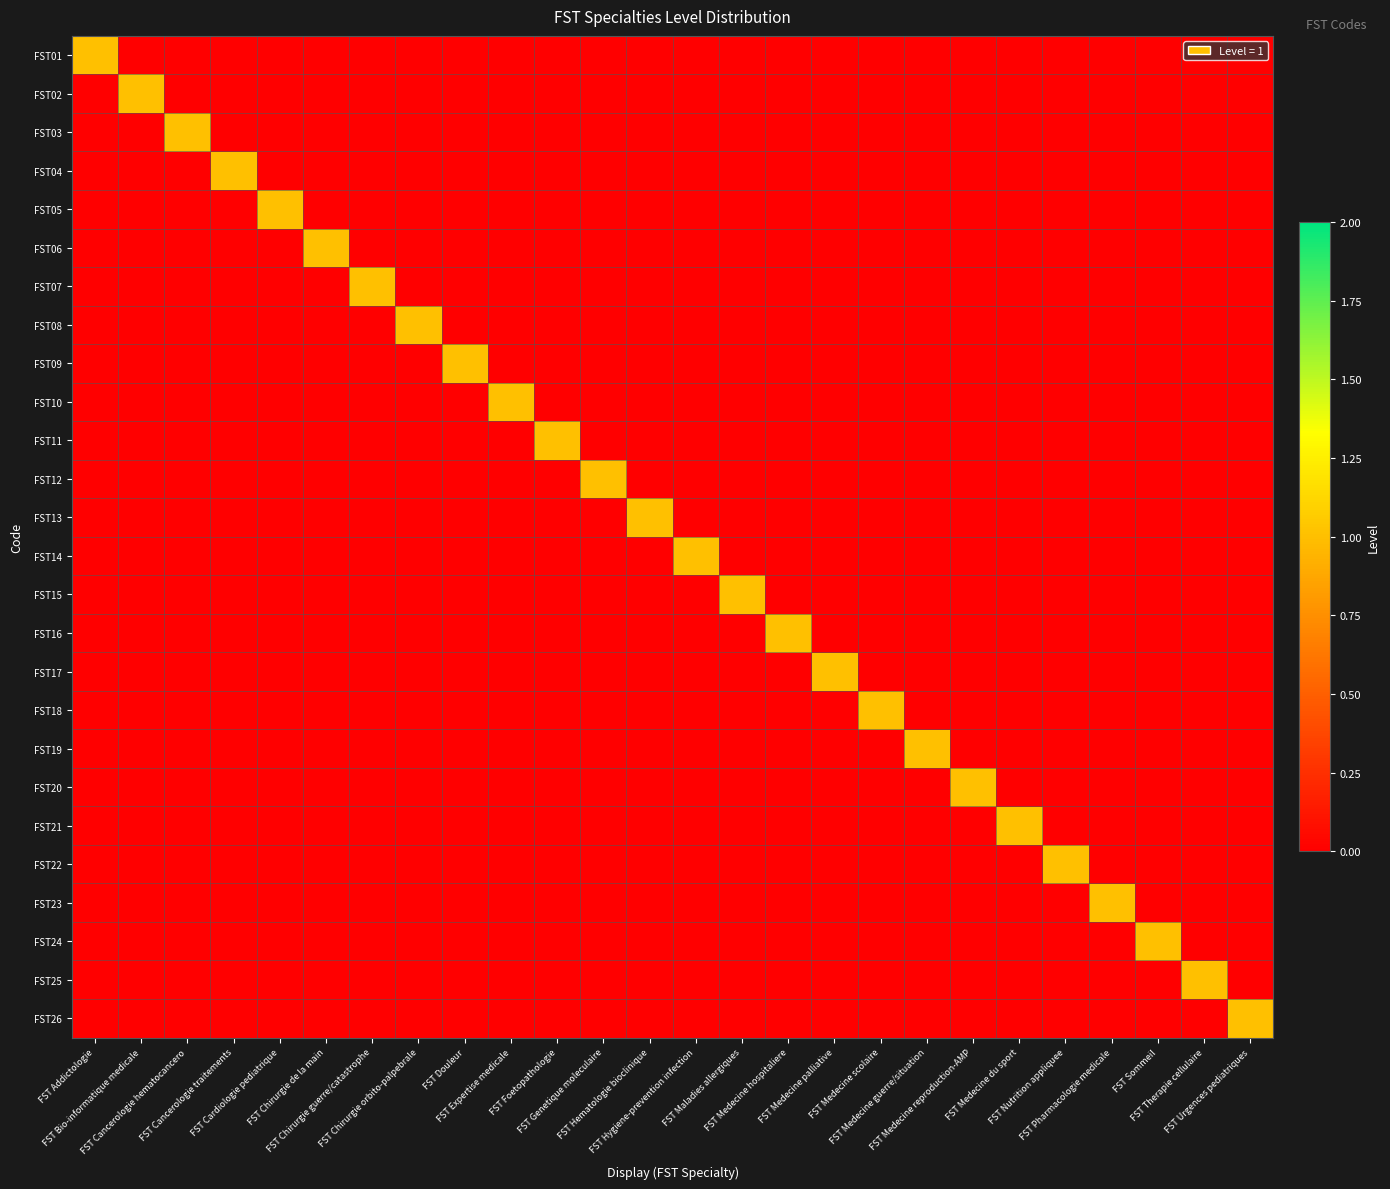

Reading right to left, transcribe all the data shown in this chart.

FST01: FST Urgences pediatriques=0	FST Therapie cellulaire=0	FST Sommeil=0	FST Pharmacologie medicale=0	FST Nutrition appliquee=0	FST Medecine du sport=0	FST Medecine reproduction-AMP=0	FST Medecine guerre/situation=0	FST Medecine scolaire=0	FST Medecine palliative=0	FST Medecine hospitaliere=0	FST Maladies allergiques=0	FST Hygiene-prevention infection=0	FST Hematologie bioclinique=0	FST Genetique moleculaire=0	FST Foetopathologie=0	FST Expertise medicale=0	FST Douleur=0	FST Chirurgie orbito-palpebrale=0	FST Chirurgie guerre/catastrophe=0	FST Chirurgie de la main=0	FST Cardiologie pediatrique=0	FST Cancerologie traitements=0	FST Cancerologie hematocancero=0	FST Bio-informatique medicale=0	FST Addictologie=1
FST02: FST Urgences pediatriques=0	FST Therapie cellulaire=0	FST Sommeil=0	FST Pharmacologie medicale=0	FST Nutrition appliquee=0	FST Medecine du sport=0	FST Medecine reproduction-AMP=0	FST Medecine guerre/situation=0	FST Medecine scolaire=0	FST Medecine palliative=0	FST Medecine hospitaliere=0	FST Maladies allergiques=0	FST Hygiene-prevention infection=0	FST Hematologie bioclinique=0	FST Genetique moleculaire=0	FST Foetopathologie=0	FST Expertise medicale=0	FST Douleur=0	FST Chirurgie orbito-palpebrale=0	FST Chirurgie guerre/catastrophe=0	FST Chirurgie de la main=0	FST Cardiologie pediatrique=0	FST Cancerologie traitements=0	FST Cancerologie hematocancero=0	FST Bio-informatique medicale=1	FST Addictologie=0
FST03: FST Urgences pediatriques=0	FST Therapie cellulaire=0	FST Sommeil=0	FST Pharmacologie medicale=0	FST Nutrition appliquee=0	FST Medecine du sport=0	FST Medecine reproduction-AMP=0	FST Medecine guerre/situation=0	FST Medecine scolaire=0	FST Medecine palliative=0	FST Medecine hospitaliere=0	FST Maladies allergiques=0	FST Hygiene-prevention infection=0	FST Hematologie bioclinique=0	FST Genetique moleculaire=0	FST Foetopathologie=0	FST Expertise medicale=0	FST Douleur=0	FST Chirurgie orbito-palpebrale=0	FST Chirurgie guerre/catastrophe=0	FST Chirurgie de la main=0	FST Cardiologie pediatrique=0	FST Cancerologie traitements=0	FST Cancerologie hematocancero=1	FST Bio-informatique medicale=0	FST Addictologie=0
FST04: FST Urgences pediatriques=0	FST Therapie cellulaire=0	FST Sommeil=0	FST Pharmacologie medicale=0	FST Nutrition appliquee=0	FST Medecine du sport=0	FST Medecine reproduction-AMP=0	FST Medecine guerre/situation=0	FST Medecine scolaire=0	FST Medecine palliative=0	FST Medecine hospitaliere=0	FST Maladies allergiques=0	FST Hygiene-prevention infection=0	FST Hematologie bioclinique=0	FST Genetique moleculaire=0	FST Foetopathologie=0	FST Expertise medicale=0	FST Douleur=0	FST Chirurgie orbito-palpebrale=0	FST Chirurgie guerre/catastrophe=0	FST Chirurgie de la main=0	FST Cardiologie pediatrique=0	FST Cancerologie traitements=1	FST Cancerologie hematocancero=0	FST Bio-informatique medicale=0	FST Addictologie=0
FST05: FST Urgences pediatriques=0	FST Therapie cellulaire=0	FST Sommeil=0	FST Pharmacologie medicale=0	FST Nutrition appliquee=0	FST Medecine du sport=0	FST Medecine reproduction-AMP=0	FST Medecine guerre/situation=0	FST Medecine scolaire=0	FST Medecine palliative=0	FST Medecine hospitaliere=0	FST Maladies allergiques=0	FST Hygiene-prevention infection=0	FST Hematologie bioclinique=0	FST Genetique moleculaire=0	FST Foetopathologie=0	FST Expertise medicale=0	FST Douleur=0	FST Chirurgie orbito-palpebrale=0	FST Chirurgie guerre/catastrophe=0	FST Chirurgie de la main=0	FST Cardiologie pediatrique=1	FST Cancerologie traitements=0	FST Cancerologie hematocancero=0	FST Bio-informatique medicale=0	FST Addictologie=0
FST06: FST Urgences pediatriques=0	FST Therapie cellulaire=0	FST Sommeil=0	FST Pharmacologie medicale=0	FST Nutrition appliquee=0	FST Medecine du sport=0	FST Medecine reproduction-AMP=0	FST Medecine guerre/situation=0	FST Medecine scolaire=0	FST Medecine palliative=0	FST Medecine hospitaliere=0	FST Maladies allergiques=0	FST Hygiene-prevention infection=0	FST Hematologie bioclinique=0	FST Genetique moleculaire=0	FST Foetopathologie=0	FST Expertise medicale=0	FST Douleur=0	FST Chirurgie orbito-palpebrale=0	FST Chirurgie guerre/catastrophe=0	FST Chirurgie de la main=1	FST Cardiologie pediatrique=0	FST Cancerologie traitements=0	FST Cancerologie hematocancero=0	FST Bio-informatique medicale=0	FST Addictologie=0
FST07: FST Urgences pediatriques=0	FST Therapie cellulaire=0	FST Sommeil=0	FST Pharmacologie medicale=0	FST Nutrition appliquee=0	FST Medecine du sport=0	FST Medecine reproduction-AMP=0	FST Medecine guerre/situation=0	FST Medecine scolaire=0	FST Medecine palliative=0	FST Medecine hospitaliere=0	FST Maladies allergiques=0	FST Hygiene-prevention infection=0	FST Hematologie bioclinique=0	FST Genetique moleculaire=0	FST Foetopathologie=0	FST Expertise medicale=0	FST Douleur=0	FST Chirurgie orbito-palpebrale=0	FST Chirurgie guerre/catastrophe=1	FST Chirurgie de la main=0	FST Cardiologie pediatrique=0	FST Cancerologie traitements=0	FST Cancerologie hematocancero=0	FST Bio-informatique medicale=0	FST Addictologie=0
FST08: FST Urgences pediatriques=0	FST Therapie cellulaire=0	FST Sommeil=0	FST Pharmacologie medicale=0	FST Nutrition appliquee=0	FST Medecine du sport=0	FST Medecine reproduction-AMP=0	FST Medecine guerre/situation=0	FST Medecine scolaire=0	FST Medecine palliative=0	FST Medecine hospitaliere=0	FST Maladies allergiques=0	FST Hygiene-prevention infection=0	FST Hematologie bioclinique=0	FST Genetique moleculaire=0	FST Foetopathologie=0	FST Expertise medicale=0	FST Douleur=0	FST Chirurgie orbito-palpebrale=1	FST Chirurgie guerre/catastrophe=0	FST Chirurgie de la main=0	FST Cardiologie pediatrique=0	FST Cancerologie traitements=0	FST Cancerologie hematocancero=0	FST Bio-informatique medicale=0	FST Addictologie=0
FST09: FST Urgences pediatriques=0	FST Therapie cellulaire=0	FST Sommeil=0	FST Pharmacologie medicale=0	FST Nutrition appliquee=0	FST Medecine du sport=0	FST Medecine reproduction-AMP=0	FST Medecine guerre/situation=0	FST Medecine scolaire=0	FST Medecine palliative=0	FST Medecine hospitaliere=0	FST Maladies allergiques=0	FST Hygiene-prevention infection=0	FST Hematologie bioclinique=0	FST Genetique moleculaire=0	FST Foetopathologie=0	FST Expertise medicale=0	FST Douleur=1	FST Chirurgie orbito-palpebrale=0	FST Chirurgie guerre/catastrophe=0	FST Chirurgie de la main=0	FST Cardiologie pediatrique=0	FST Cancerologie traitements=0	FST Cancerologie hematocancero=0	FST Bio-informatique medicale=0	FST Addictologie=0
FST10: FST Urgences pediatriques=0	FST Therapie cellulaire=0	FST Sommeil=0	FST Pharmacologie medicale=0	FST Nutrition appliquee=0	FST Medecine du sport=0	FST Medecine reproduction-AMP=0	FST Medecine guerre/situation=0	FST Medecine scolaire=0	FST Medecine palliative=0	FST Medecine hospitaliere=0	FST Maladies allergiques=0	FST Hygiene-prevention infection=0	FST Hematologie bioclinique=0	FST Genetique moleculaire=0	FST Foetopathologie=0	FST Expertise medicale=1	FST Douleur=0	FST Chirurgie orbito-palpebrale=0	FST Chirurgie guerre/catastrophe=0	FST Chirurgie de la main=0	FST Cardiologie pediatrique=0	FST Cancerologie traitements=0	FST Cancerologie hematocancero=0	FST Bio-informatique medicale=0	FST Addictologie=0
FST11: FST Urgences pediatriques=0	FST Therapie cellulaire=0	FST Sommeil=0	FST Pharmacologie medicale=0	FST Nutrition appliquee=0	FST Medecine du sport=0	FST Medecine reproduction-AMP=0	FST Medecine guerre/situation=0	FST Medecine scolaire=0	FST Medecine palliative=0	FST Medecine hospitaliere=0	FST Maladies allergiques=0	FST Hygiene-prevention infection=0	FST Hematologie bioclinique=0	FST Genetique moleculaire=0	FST Foetopathologie=1	FST Expertise medicale=0	FST Douleur=0	FST Chirurgie orbito-palpebrale=0	FST Chirurgie guerre/catastrophe=0	FST Chirurgie de la main=0	FST Cardiologie pediatrique=0	FST Cancerologie traitements=0	FST Cancerologie hematocancero=0	FST Bio-informatique medicale=0	FST Addictologie=0
FST12: FST Urgences pediatriques=0	FST Therapie cellulaire=0	FST Sommeil=0	FST Pharmacologie medicale=0	FST Nutrition appliquee=0	FST Medecine du sport=0	FST Medecine reproduction-AMP=0	FST Medecine guerre/situation=0	FST Medecine scolaire=0	FST Medecine palliative=0	FST Medecine hospitaliere=0	FST Maladies allergiques=0	FST Hygiene-prevention infection=0	FST Hematologie bioclinique=0	FST Genetique moleculaire=1	FST Foetopathologie=0	FST Expertise medicale=0	FST Douleur=0	FST Chirurgie orbito-palpebrale=0	FST Chirurgie guerre/catastrophe=0	FST Chirurgie de la main=0	FST Cardiologie pediatrique=0	FST Cancerologie traitements=0	FST Cancerologie hematocancero=0	FST Bio-informatique medicale=0	FST Addictologie=0
FST13: FST Urgences pediatriques=0	FST Therapie cellulaire=0	FST Sommeil=0	FST Pharmacologie medicale=0	FST Nutrition appliquee=0	FST Medecine du sport=0	FST Medecine reproduction-AMP=0	FST Medecine guerre/situation=0	FST Medecine scolaire=0	FST Medecine palliative=0	FST Medecine hospitaliere=0	FST Maladies allergiques=0	FST Hygiene-prevention infection=0	FST Hematologie bioclinique=1	FST Genetique moleculaire=0	FST Foetopathologie=0	FST Expertise medicale=0	FST Douleur=0	FST Chirurgie orbito-palpebrale=0	FST Chirurgie guerre/catastrophe=0	FST Chirurgie de la main=0	FST Cardiologie pediatrique=0	FST Cancerologie traitements=0	FST Cancerologie hematocancero=0	FST Bio-informatique medicale=0	FST Addictologie=0
FST14: FST Urgences pediatriques=0	FST Therapie cellulaire=0	FST Sommeil=0	FST Pharmacologie medicale=0	FST Nutrition appliquee=0	FST Medecine du sport=0	FST Medecine reproduction-AMP=0	FST Medecine guerre/situation=0	FST Medecine scolaire=0	FST Medecine palliative=0	FST Medecine hospitaliere=0	FST Maladies allergiques=0	FST Hygiene-prevention infection=1	FST Hematologie bioclinique=0	FST Genetique moleculaire=0	FST Foetopathologie=0	FST Expertise medicale=0	FST Douleur=0	FST Chirurgie orbito-palpebrale=0	FST Chirurgie guerre/catastrophe=0	FST Chirurgie de la main=0	FST Cardiologie pediatrique=0	FST Cancerologie traitements=0	FST Cancerologie hematocancero=0	FST Bio-informatique medicale=0	FST Addictologie=0
FST15: FST Urgences pediatriques=0	FST Therapie cellulaire=0	FST Sommeil=0	FST Pharmacologie medicale=0	FST Nutrition appliquee=0	FST Medecine du sport=0	FST Medecine reproduction-AMP=0	FST Medecine guerre/situation=0	FST Medecine scolaire=0	FST Medecine palliative=0	FST Medecine hospitaliere=0	FST Maladies allergiques=1	FST Hygiene-prevention infection=0	FST Hematologie bioclinique=0	FST Genetique moleculaire=0	FST Foetopathologie=0	FST Expertise medicale=0	FST Douleur=0	FST Chirurgie orbito-palpebrale=0	FST Chirurgie guerre/catastrophe=0	FST Chirurgie de la main=0	FST Cardiologie pediatrique=0	FST Cancerologie traitements=0	FST Cancerologie hematocancero=0	FST Bio-informatique medicale=0	FST Addictologie=0
FST16: FST Urgences pediatriques=0	FST Therapie cellulaire=0	FST Sommeil=0	FST Pharmacologie medicale=0	FST Nutrition appliquee=0	FST Medecine du sport=0	FST Medecine reproduction-AMP=0	FST Medecine guerre/situation=0	FST Medecine scolaire=0	FST Medecine palliative=0	FST Medecine hospitaliere=1	FST Maladies allergiques=0	FST Hygiene-prevention infection=0	FST Hematologie bioclinique=0	FST Genetique moleculaire=0	FST Foetopathologie=0	FST Expertise medicale=0	FST Douleur=0	FST Chirurgie orbito-palpebrale=0	FST Chirurgie guerre/catastrophe=0	FST Chirurgie de la main=0	FST Cardiologie pediatrique=0	FST Cancerologie traitements=0	FST Cancerologie hematocancero=0	FST Bio-informatique medicale=0	FST Addictologie=0
FST17: FST Urgences pediatriques=0	FST Therapie cellulaire=0	FST Sommeil=0	FST Pharmacologie medicale=0	FST Nutrition appliquee=0	FST Medecine du sport=0	FST Medecine reproduction-AMP=0	FST Medecine guerre/situation=0	FST Medecine scolaire=0	FST Medecine palliative=1	FST Medecine hospitaliere=0	FST Maladies allergiques=0	FST Hygiene-prevention infection=0	FST Hematologie bioclinique=0	FST Genetique moleculaire=0	FST Foetopathologie=0	FST Expertise medicale=0	FST Douleur=0	FST Chirurgie orbito-palpebrale=0	FST Chirurgie guerre/catastrophe=0	FST Chirurgie de la main=0	FST Cardiologie pediatrique=0	FST Cancerologie traitements=0	FST Cancerologie hematocancero=0	FST Bio-informatique medicale=0	FST Addictologie=0
FST18: FST Urgences pediatriques=0	FST Therapie cellulaire=0	FST Sommeil=0	FST Pharmacologie medicale=0	FST Nutrition appliquee=0	FST Medecine du sport=0	FST Medecine reproduction-AMP=0	FST Medecine guerre/situation=0	FST Medecine scolaire=1	FST Medecine palliative=0	FST Medecine hospitaliere=0	FST Maladies allergiques=0	FST Hygiene-prevention infection=0	FST Hematologie bioclinique=0	FST Genetique moleculaire=0	FST Foetopathologie=0	FST Expertise medicale=0	FST Douleur=0	FST Chirurgie orbito-palpebrale=0	FST Chirurgie guerre/catastrophe=0	FST Chirurgie de la main=0	FST Cardiologie pediatrique=0	FST Cancerologie traitements=0	FST Cancerologie hematocancero=0	FST Bio-informatique medicale=0	FST Addictologie=0
FST19: FST Urgences pediatriques=0	FST Therapie cellulaire=0	FST Sommeil=0	FST Pharmacologie medicale=0	FST Nutrition appliquee=0	FST Medecine du sport=0	FST Medecine reproduction-AMP=0	FST Medecine guerre/situation=1	FST Medecine scolaire=0	FST Medecine palliative=0	FST Medecine hospitaliere=0	FST Maladies allergiques=0	FST Hygiene-prevention infection=0	FST Hematologie bioclinique=0	FST Genetique moleculaire=0	FST Foetopathologie=0	FST Expertise medicale=0	FST Douleur=0	FST Chirurgie orbito-palpebrale=0	FST Chirurgie guerre/catastrophe=0	FST Chirurgie de la main=0	FST Cardiologie pediatrique=0	FST Cancerologie traitements=0	FST Cancerologie hematocancero=0	FST Bio-informatique medicale=0	FST Addictologie=0
FST20: FST Urgences pediatriques=0	FST Therapie cellulaire=0	FST Sommeil=0	FST Pharmacologie medicale=0	FST Nutrition appliquee=0	FST Medecine du sport=0	FST Medecine reproduction-AMP=1	FST Medecine guerre/situation=0	FST Medecine scolaire=0	FST Medecine palliative=0	FST Medecine hospitaliere=0	FST Maladies allergiques=0	FST Hygiene-prevention infection=0	FST Hematologie bioclinique=0	FST Genetique moleculaire=0	FST Foetopathologie=0	FST Expertise medicale=0	FST Douleur=0	FST Chirurgie orbito-palpebrale=0	FST Chirurgie guerre/catastrophe=0	FST Chirurgie de la main=0	FST Cardiologie pediatrique=0	FST Cancerologie traitements=0	FST Cancerologie hematocancero=0	FST Bio-informatique medicale=0	FST Addictologie=0
FST21: FST Urgences pediatriques=0	FST Therapie cellulaire=0	FST Sommeil=0	FST Pharmacologie medicale=0	FST Nutrition appliquee=0	FST Medecine du sport=1	FST Medecine reproduction-AMP=0	FST Medecine guerre/situation=0	FST Medecine scolaire=0	FST Medecine palliative=0	FST Medecine hospitaliere=0	FST Maladies allergiques=0	FST Hygiene-prevention infection=0	FST Hematologie bioclinique=0	FST Genetique moleculaire=0	FST Foetopathologie=0	FST Expertise medicale=0	FST Douleur=0	FST Chirurgie orbito-palpebrale=0	FST Chirurgie guerre/catastrophe=0	FST Chirurgie de la main=0	FST Cardiologie pediatrique=0	FST Cancerologie traitements=0	FST Cancerologie hematocancero=0	FST Bio-informatique medicale=0	FST Addictologie=0
FST22: FST Urgences pediatriques=0	FST Therapie cellulaire=0	FST Sommeil=0	FST Pharmacologie medicale=0	FST Nutrition appliquee=1	FST Medecine du sport=0	FST Medecine reproduction-AMP=0	FST Medecine guerre/situation=0	FST Medecine scolaire=0	FST Medecine palliative=0	FST Medecine hospitaliere=0	FST Maladies allergiques=0	FST Hygiene-prevention infection=0	FST Hematologie bioclinique=0	FST Genetique moleculaire=0	FST Foetopathologie=0	FST Expertise medicale=0	FST Douleur=0	FST Chirurgie orbito-palpebrale=0	FST Chirurgie guerre/catastrophe=0	FST Chirurgie de la main=0	FST Cardiologie pediatrique=0	FST Cancerologie traitements=0	FST Cancerologie hematocancero=0	FST Bio-informatique medicale=0	FST Addictologie=0
FST23: FST Urgences pediatriques=0	FST Therapie cellulaire=0	FST Sommeil=0	FST Pharmacologie medicale=1	FST Nutrition appliquee=0	FST Medecine du sport=0	FST Medecine reproduction-AMP=0	FST Medecine guerre/situation=0	FST Medecine scolaire=0	FST Medecine palliative=0	FST Medecine hospitaliere=0	FST Maladies allergiques=0	FST Hygiene-prevention infection=0	FST Hematologie bioclinique=0	FST Genetique moleculaire=0	FST Foetopathologie=0	FST Expertise medicale=0	FST Douleur=0	FST Chirurgie orbito-palpebrale=0	FST Chirurgie guerre/catastrophe=0	FST Chirurgie de la main=0	FST Cardiologie pediatrique=0	FST Cancerologie traitements=0	FST Cancerologie hematocancero=0	FST Bio-informatique medicale=0	FST Addictologie=0
FST24: FST Urgences pediatriques=0	FST Therapie cellulaire=0	FST Sommeil=1	FST Pharmacologie medicale=0	FST Nutrition appliquee=0	FST Medecine du sport=0	FST Medecine reproduction-AMP=0	FST Medecine guerre/situation=0	FST Medecine scolaire=0	FST Medecine palliative=0	FST Medecine hospitaliere=0	FST Maladies allergiques=0	FST Hygiene-prevention infection=0	FST Hematologie bioclinique=0	FST Genetique moleculaire=0	FST Foetopathologie=0	FST Expertise medicale=0	FST Douleur=0	FST Chirurgie orbito-palpebrale=0	FST Chirurgie guerre/catastrophe=0	FST Chirurgie de la main=0	FST Cardiologie pediatrique=0	FST Cancerologie traitements=0	FST Cancerologie hematocancero=0	FST Bio-informatique medicale=0	FST Addictologie=0
FST25: FST Urgences pediatriques=0	FST Therapie cellulaire=1	FST Sommeil=0	FST Pharmacologie medicale=0	FST Nutrition appliquee=0	FST Medecine du sport=0	FST Medecine reproduction-AMP=0	FST Medecine guerre/situation=0	FST Medecine scolaire=0	FST Medecine palliative=0	FST Medecine hospitaliere=0	FST Maladies allergiques=0	FST Hygiene-prevention infection=0	FST Hematologie bioclinique=0	FST Genetique moleculaire=0	FST Foetopathologie=0	FST Expertise medicale=0	FST Douleur=0	FST Chirurgie orbito-palpebrale=0	FST Chirurgie guerre/catastrophe=0	FST Chirurgie de la main=0	FST Cardiologie pediatrique=0	FST Cancerologie traitements=0	FST Cancerologie hematocancero=0	FST Bio-informatique medicale=0	FST Addictologie=0
FST26: FST Urgences pediatriques=1	FST Therapie cellulaire=0	FST Sommeil=0	FST Pharmacologie medicale=0	FST Nutrition appliquee=0	FST Medecine du sport=0	FST Medecine reproduction-AMP=0	FST Medecine guerre/situation=0	FST Medecine scolaire=0	FST Medecine palliative=0	FST Medecine hospitaliere=0	FST Maladies allergiques=0	FST Hygiene-prevention infection=0	FST Hematologie bioclinique=0	FST Genetique moleculaire=0	FST Foetopathologie=0	FST Expertise medicale=0	FST Douleur=0	FST Chirurgie orbito-palpebrale=0	FST Chirurgie guerre/catastrophe=0	FST Chirurgie de la main=0	FST Cardiologie pediatrique=0	FST Cancerologie traitements=0	FST Cancerologie hematocancero=0	FST Bio-informatique medicale=0	FST Addictologie=0